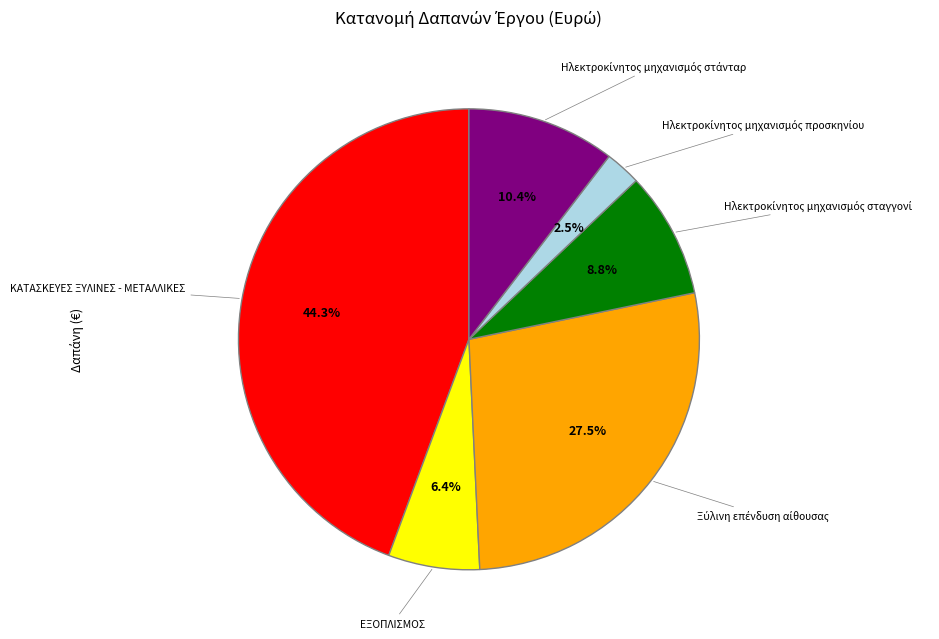

Is there a majority slice in this chart?

No